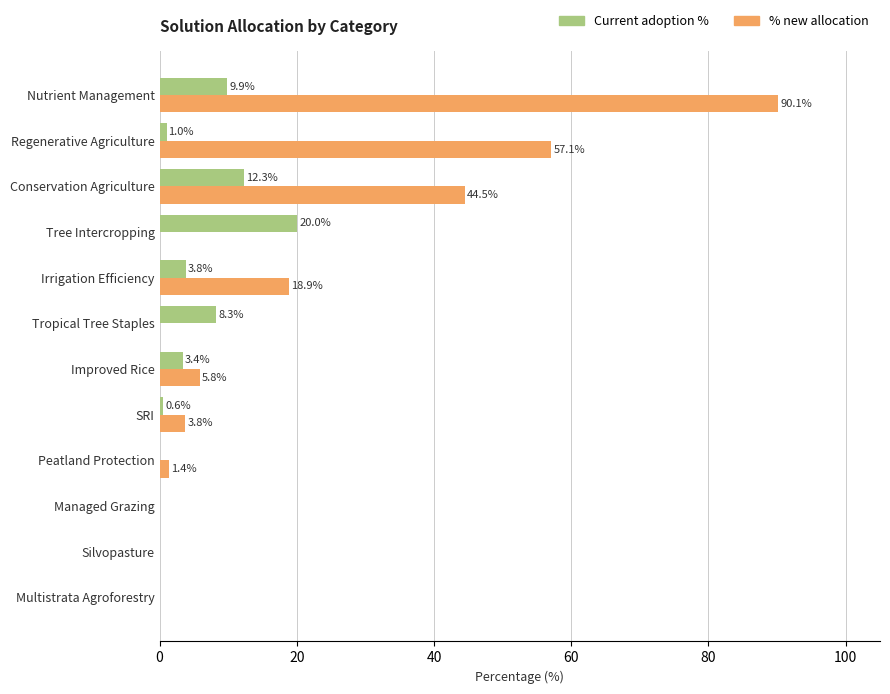

What is the sum of the % new allocation values at Nutrient Management and Managed Grazing?

90.1